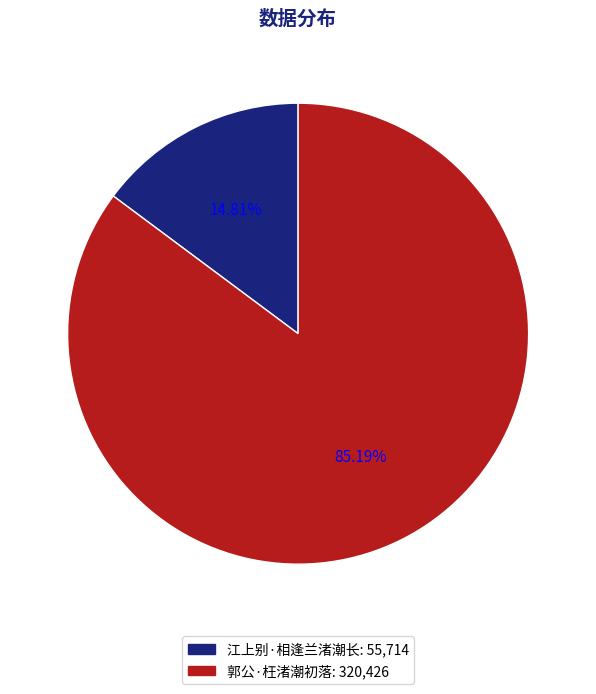

Does any single category account for the majority?

Yes